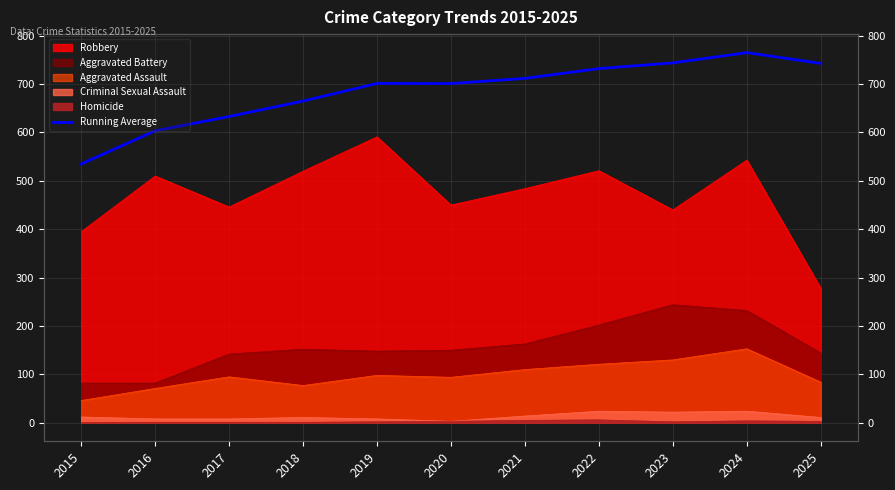

Which category has the lowest value across all series?

2015